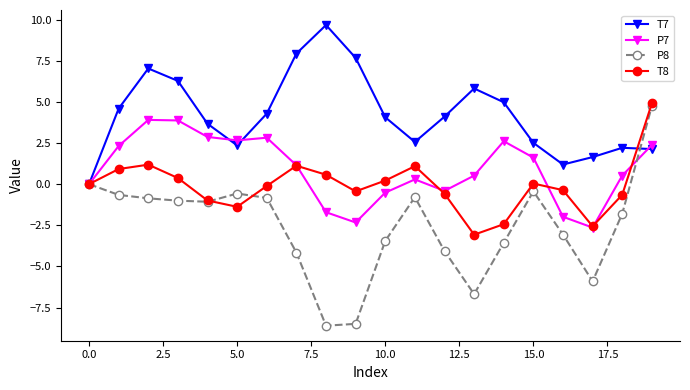

Which series has the largest total across all categories?

T7